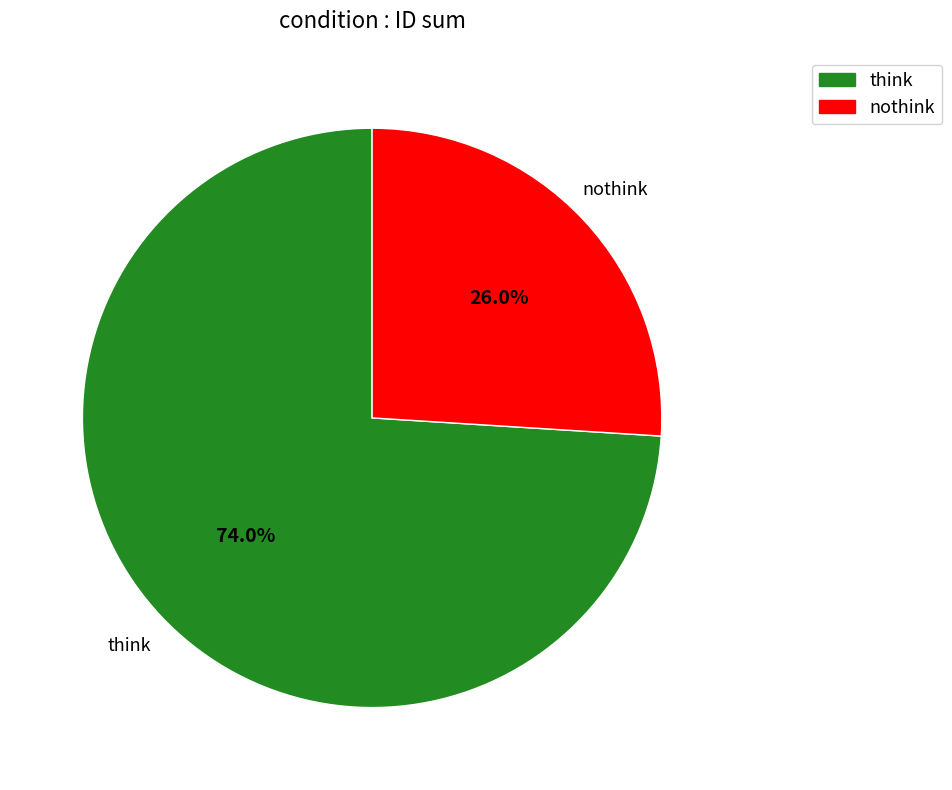

Which slice is the smallest?

nothink